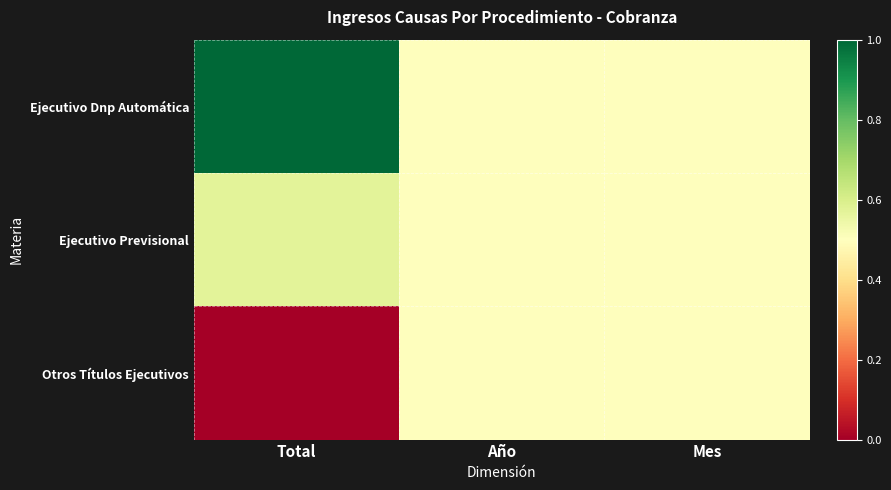

At Total, list the series in order from largest to smallest.

Ejecutivo Dnp Automática, Ejecutivo Previsional, Otros Títulos Ejecutivos